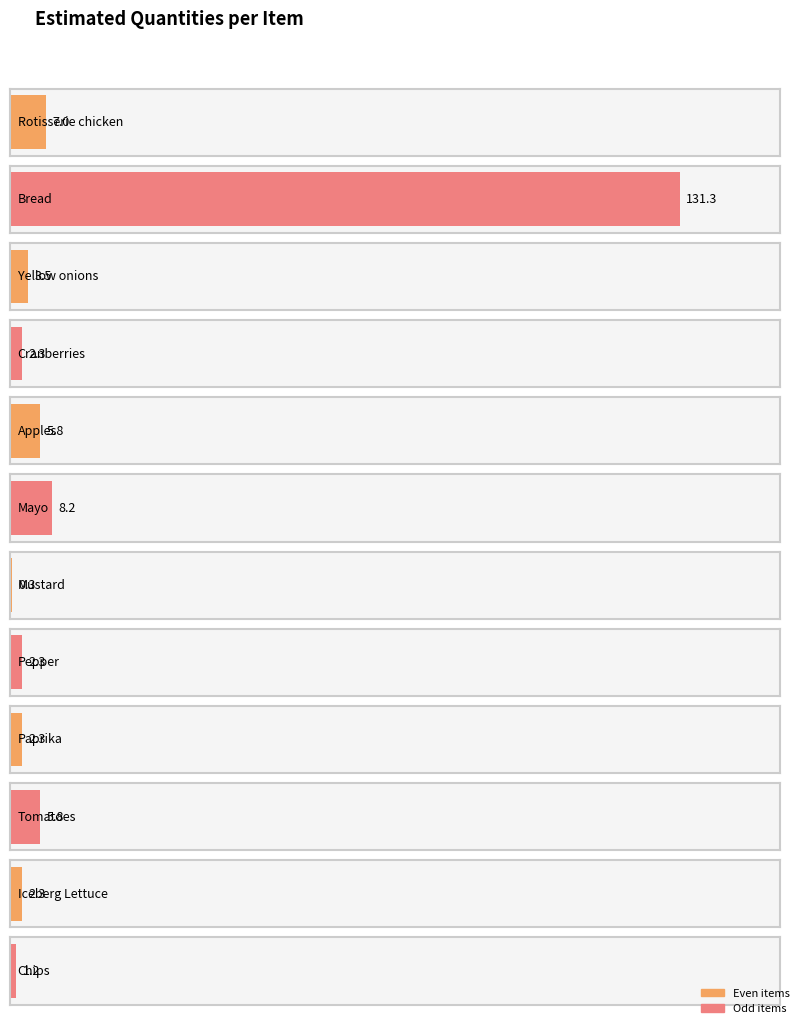

Reading left to right, transcribe all the data shown in this chart.

Rotisserie chicken=7.0	Bread=131.3	Yellow onions=3.5	Cranberries=2.3	Apples=5.8	Mayo=8.2	Mustard=0.3	Pepper=2.3	Paprika=2.3	Tomatoes=5.8	Iceberg Lettuce=2.3	Chips=1.2